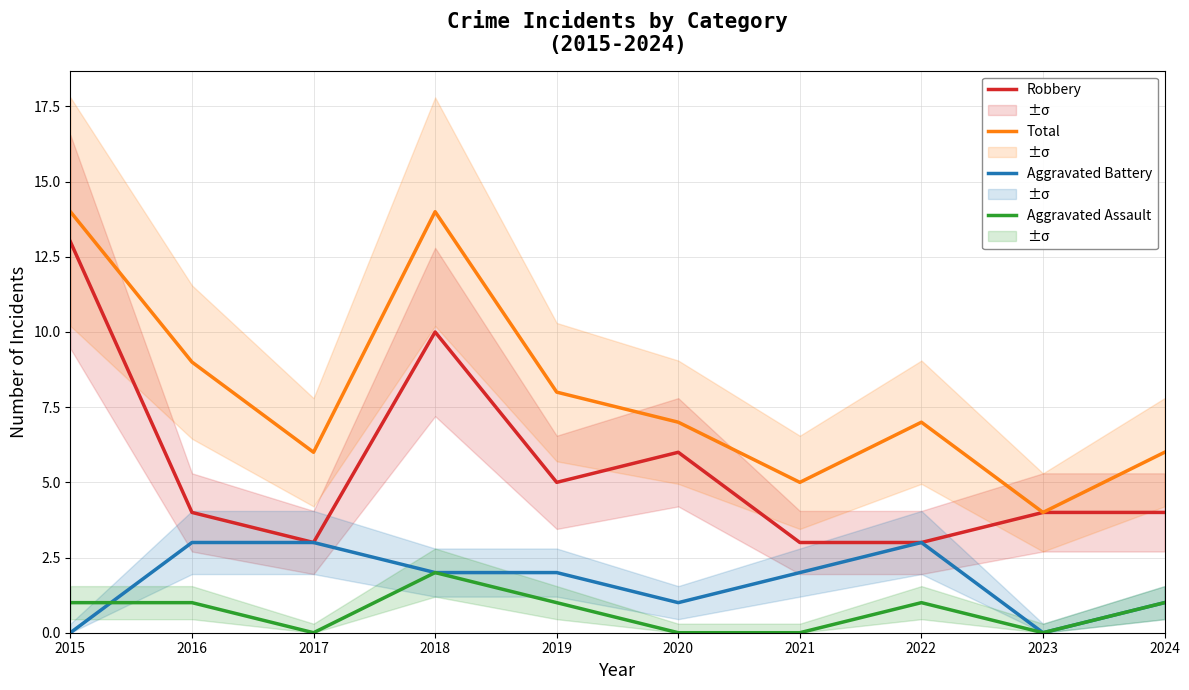

What is the difference between the second highest and second lowest values in the Aggravated Battery series?

3